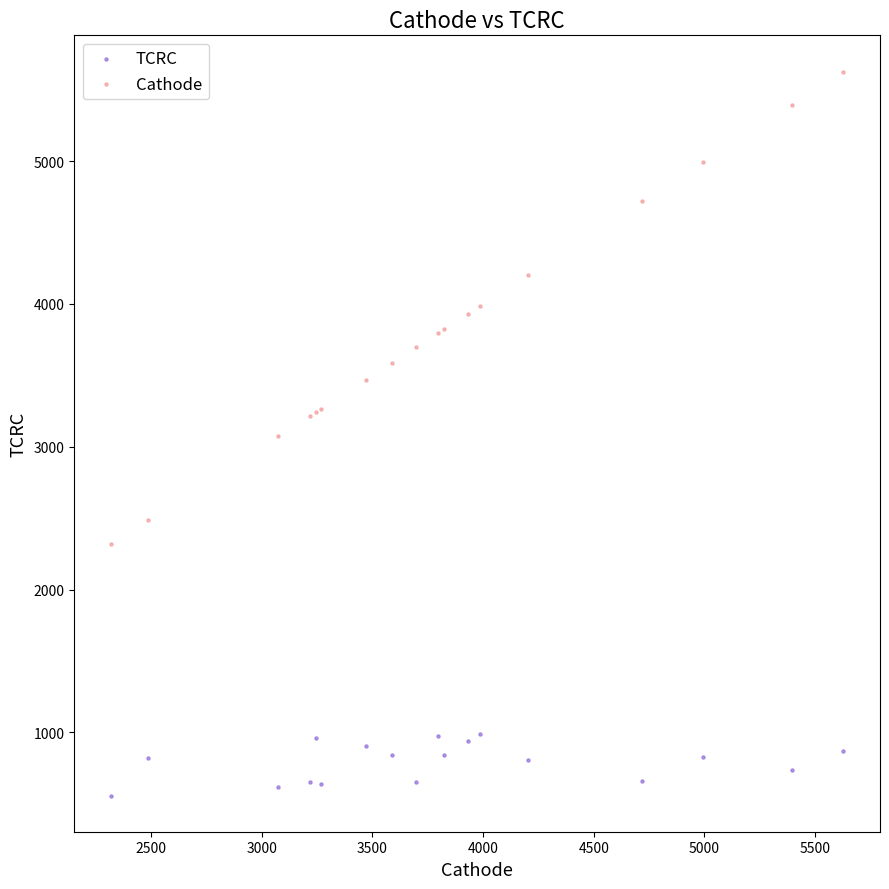

Which series contains the lowest Y value?

TCRC